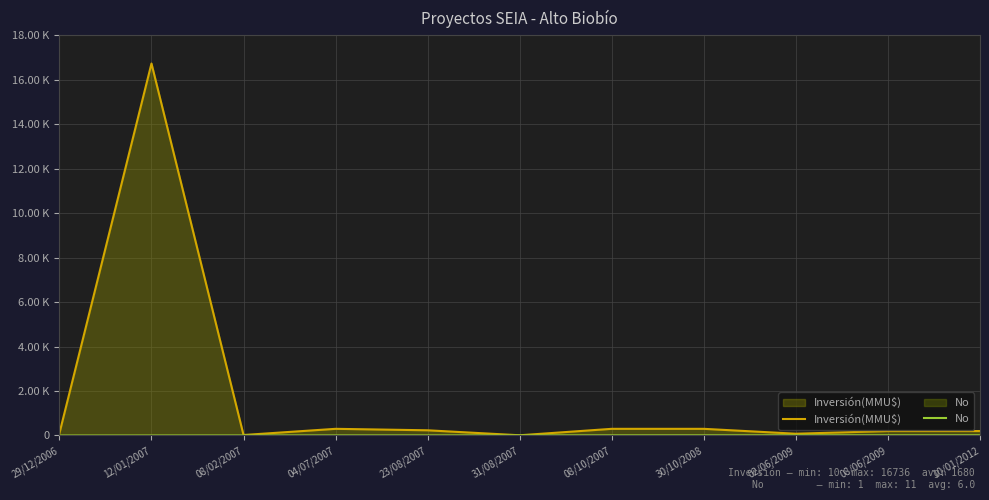

What value does the Inversión(MMU$) series have at 04/07/2007?

300